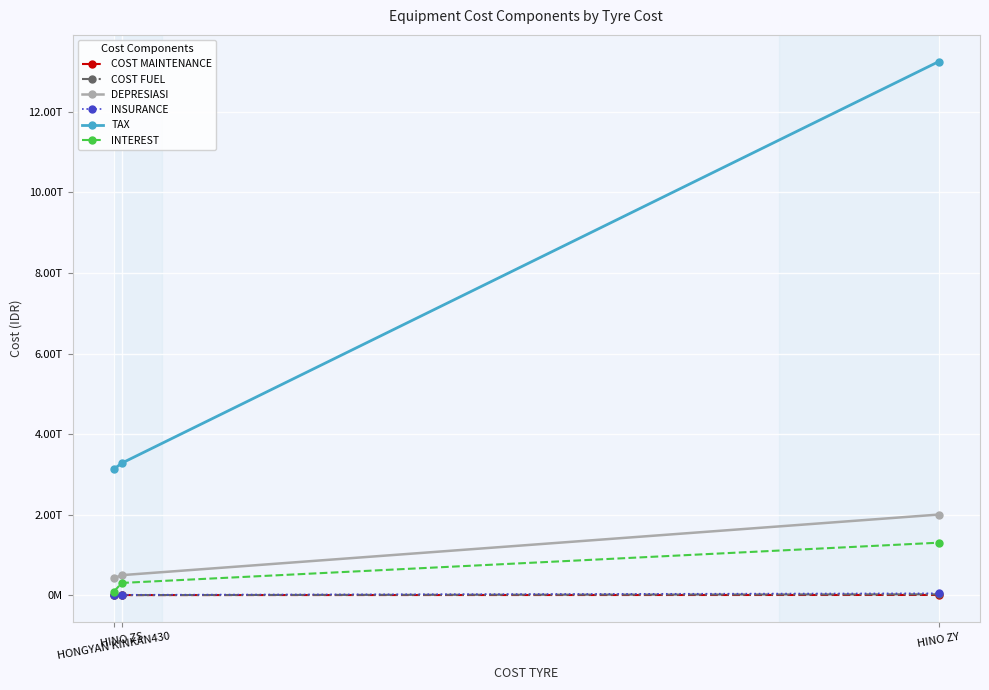

What is the value of the INSURANCE point at the 2nd from the left?

14157568800.0